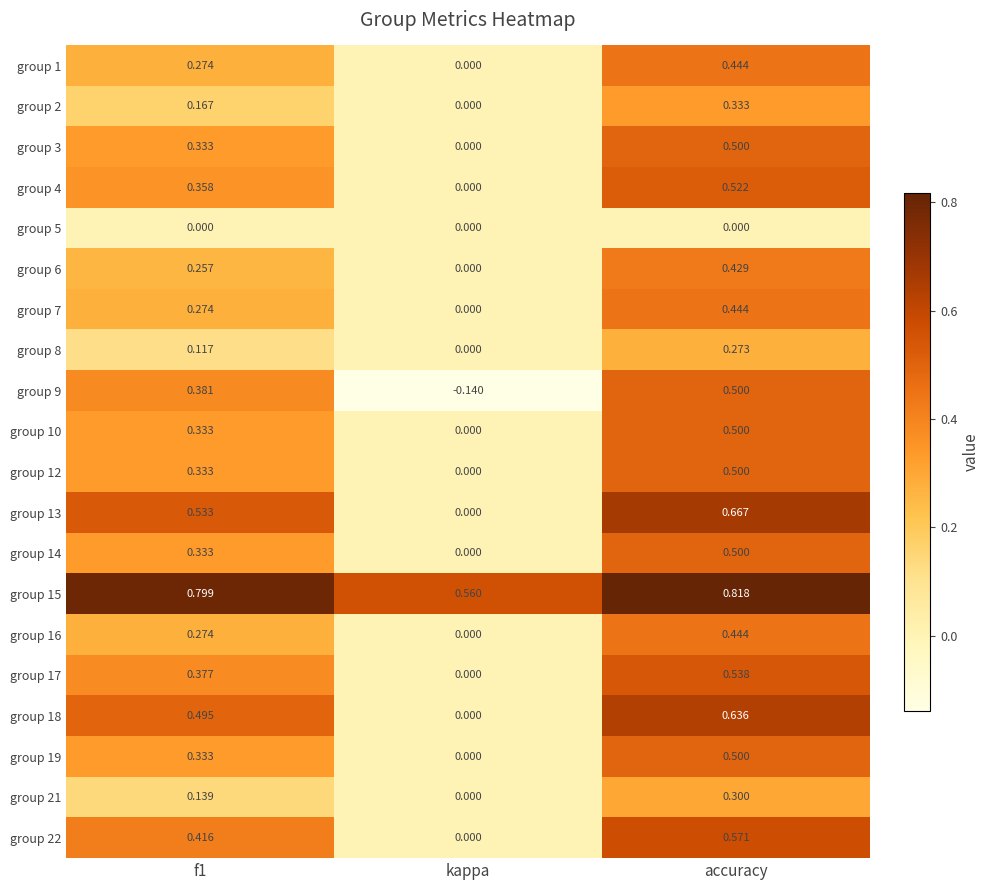

At which label is group 19 closest to 0?

kappa